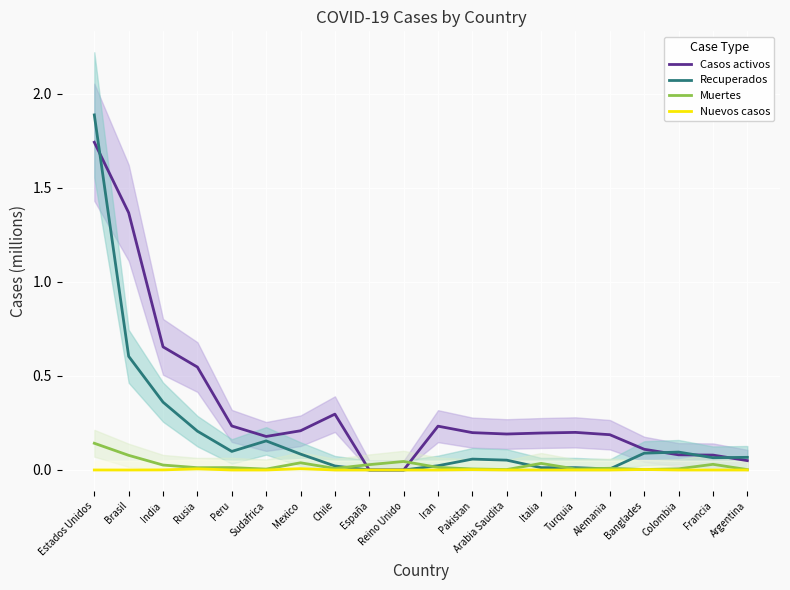

Reading right to left, list all the values displayed in this chart.

Casos activos: Argentina=0.0	Francia=0.1	Colombia=0.1	Banglades=0.1	Alemania=0.2	Turquia=0.2	Italia=0.2	Arabia Saudita=0.2	Pakistan=0.2	Iran=0.2	Reino Unido=0.0	España=0.0	Chile=0.3	Mexico=0.2	Sudafrica=0.2	Peru=0.2	Rusia=0.5	India=0.7	Brasil=1.4	Estados Unidos=1.7
Recuperados: Argentina=0.1	Francia=0.1	Colombia=0.1	Banglades=0.1	Alemania=0.0	Turquia=0.0	Italia=0.0	Arabia Saudita=0.1	Pakistan=0.1	Iran=0.0	Reino Unido=0.0	España=0.0	Chile=0.0	Mexico=0.1	Sudafrica=0.2	Peru=0.1	Rusia=0.2	India=0.4	Brasil=0.6	Estados Unidos=1.9
Muertes: Argentina=0.0	Francia=0.0	Colombia=0.0	Banglades=0.0	Alemania=0.0	Turquia=0.0	Italia=0.0	Arabia Saudita=0.0	Pakistan=0.0	Iran=0.0	Reino Unido=0.0	España=0.0	Chile=0.0	Mexico=0.0	Sudafrica=0.0	Peru=0.0	Rusia=0.0	India=0.0	Brasil=0.1	Estados Unidos=0.1
Nuevos casos: Argentina=0.0	Francia=0.0	Colombia=0.0	Banglades=0.0	Alemania=0.0	Turquia=0.0	Italia=0.0	Arabia Saudita=0.0	Pakistan=0.0	Iran=0.0	Reino Unido=0.0	España=0.0	Chile=0.0	Mexico=0.0	Sudafrica=0.0	Peru=0.0	Rusia=0.0	India=0.0	Brasil=0.0	Estados Unidos=0.0